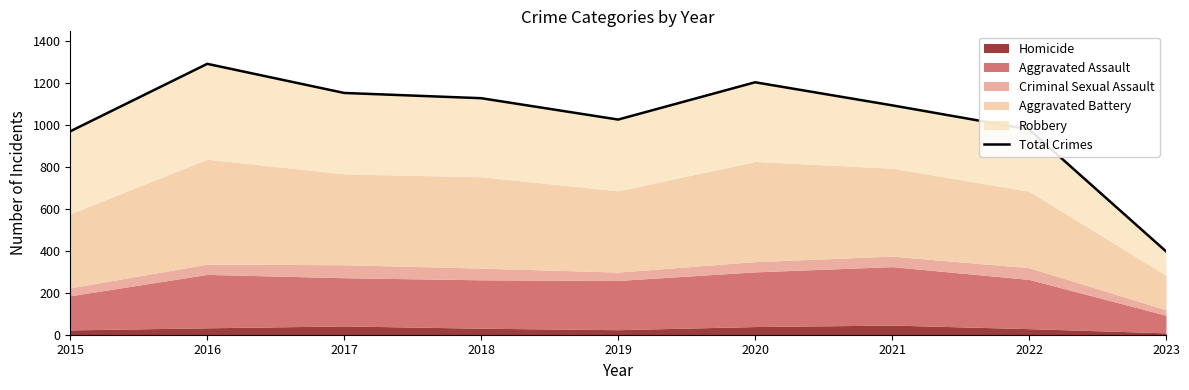

Where does the data first go above 1095?

2016